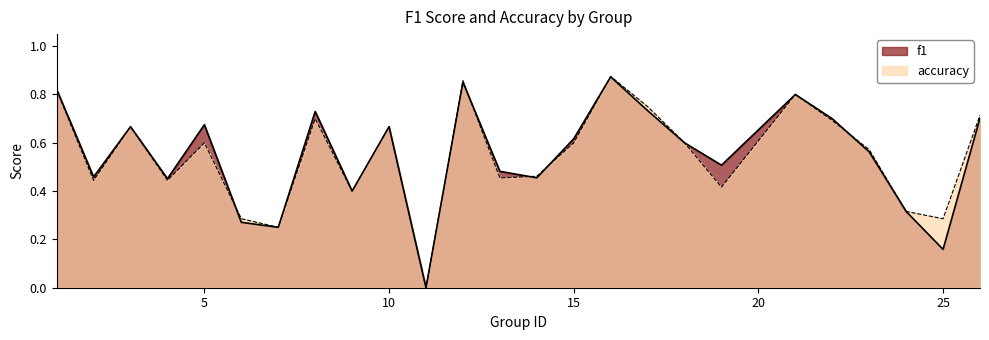

What are all the series names shown in the legend?

f1, accuracy